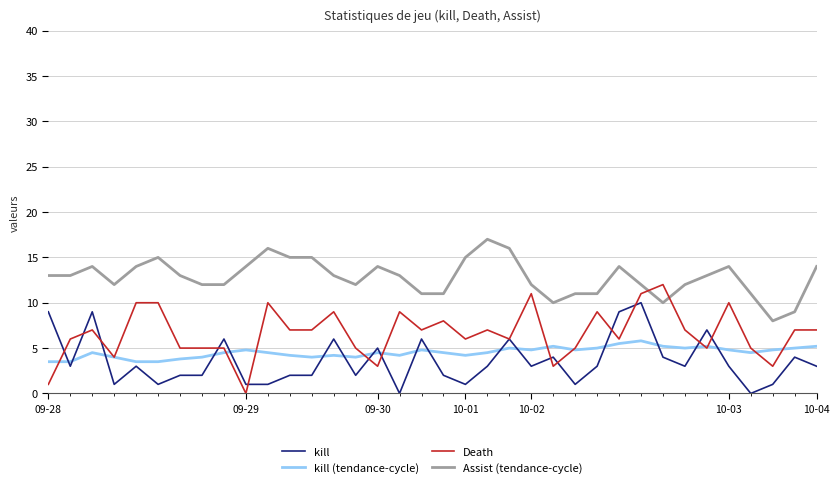

True or false: Assist (tendance-cycle) and kill (tendance-cycle) cross at least once.

False